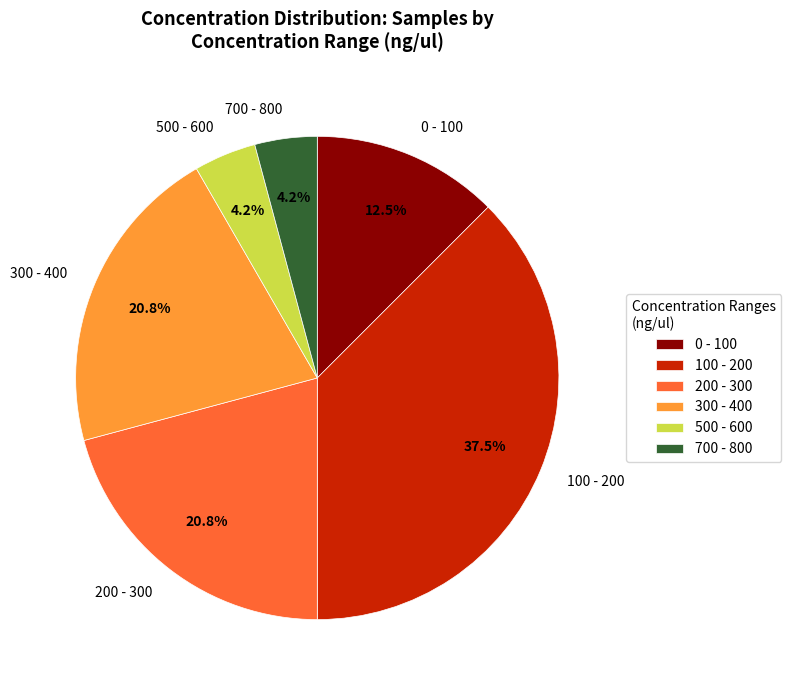

What is the largest slice in the pie chart?

100 - 200